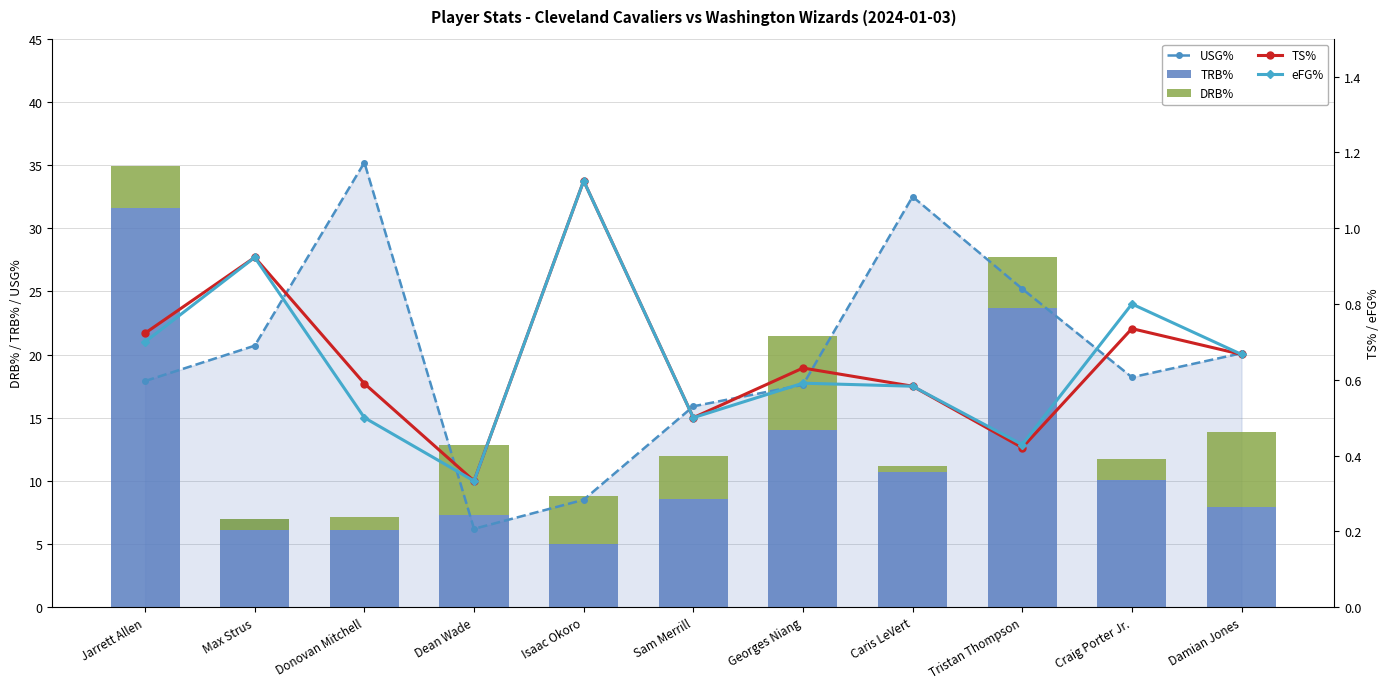

What is the difference between the highest and lowest values at Jarrett Allen?

30.9